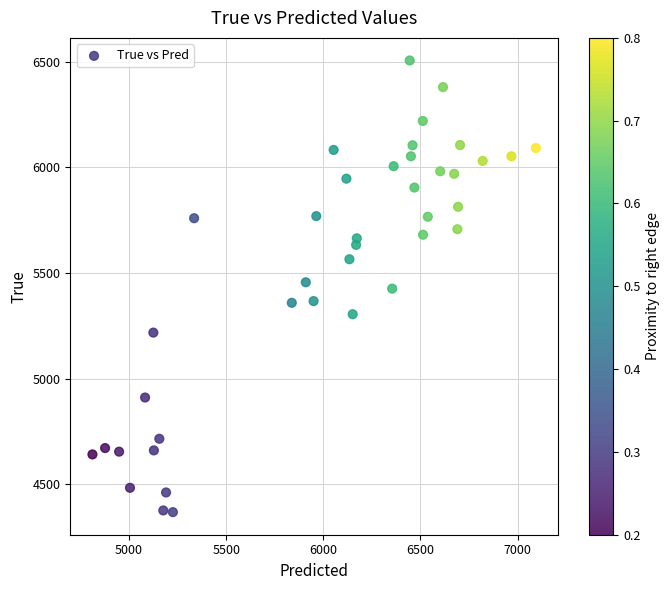

What is the range of Y values (max minus min)?

2136